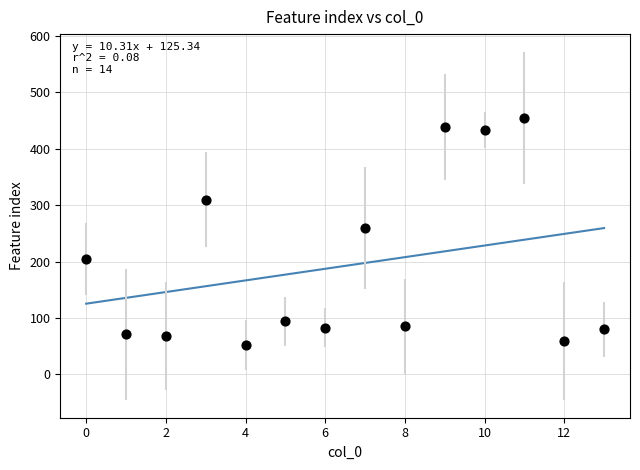

What is the range of Y values (max minus min)?

403